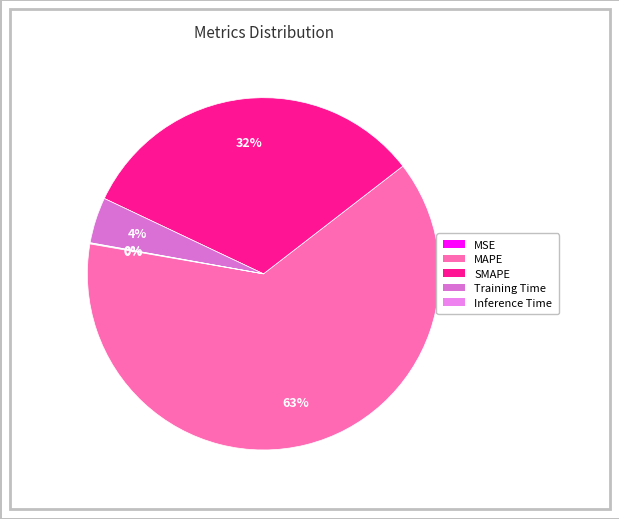

Does MAPE represent more than half of the total?

Yes